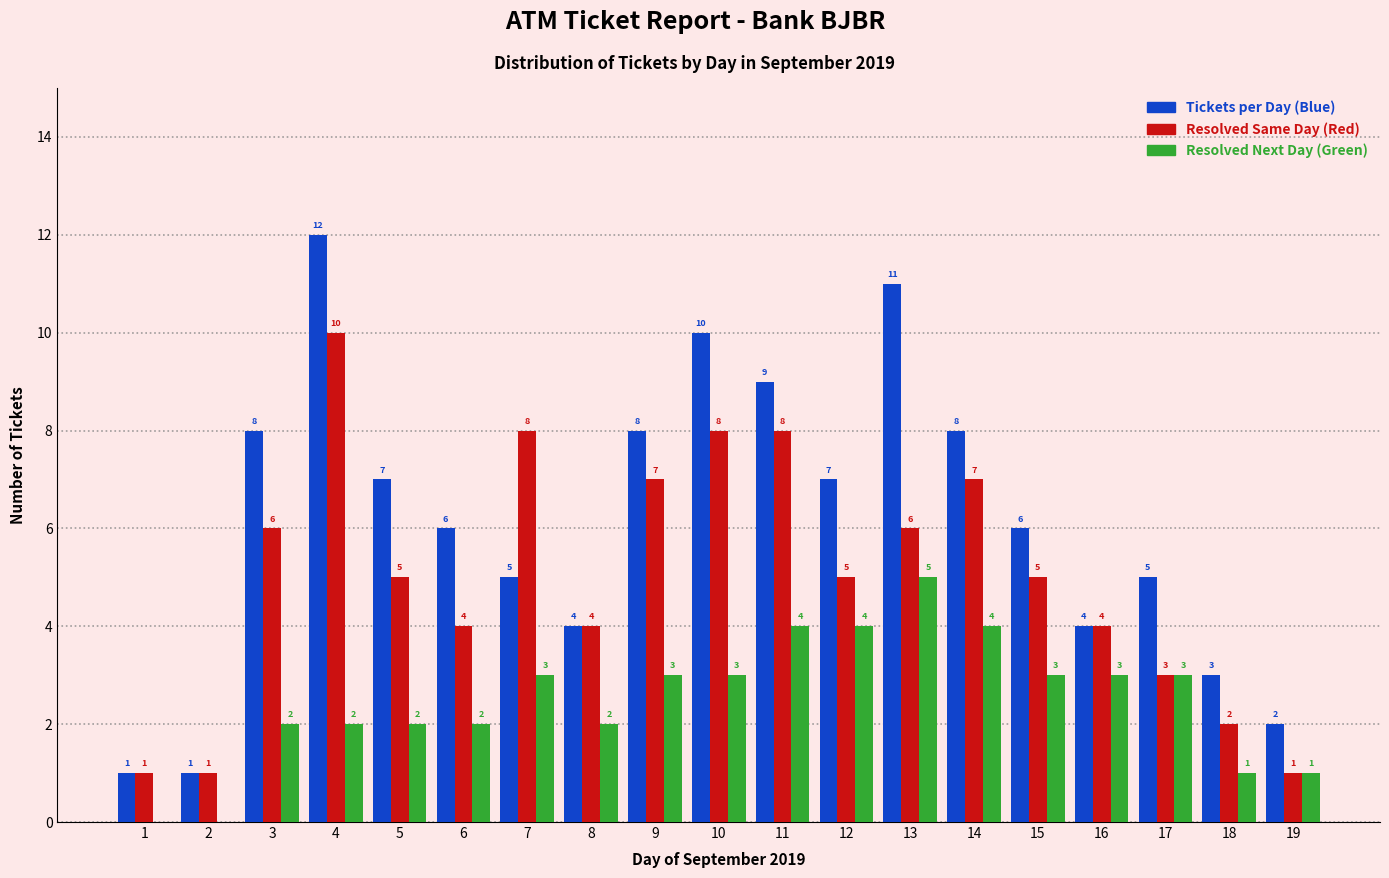

Reading left to right, what are all the values shown in this chart?

Tickets per Day (Blue): 1=1	2=1	3=8	4=12	5=7	6=6	7=5	8=4	9=8	10=10	11=9	12=7	13=11	14=8	15=6	16=4	17=5	18=3	19=2
Resolved Same Day (Red): 1=1	2=1	3=6	4=10	5=5	6=4	7=8	8=4	9=7	10=8	11=8	12=5	13=6	14=7	15=5	16=4	17=3	18=2	19=1
Resolved Next Day (Green): 1=0	2=0	3=2	4=2	5=2	6=2	7=3	8=2	9=3	10=3	11=4	12=4	13=5	14=4	15=3	16=3	17=3	18=1	19=1